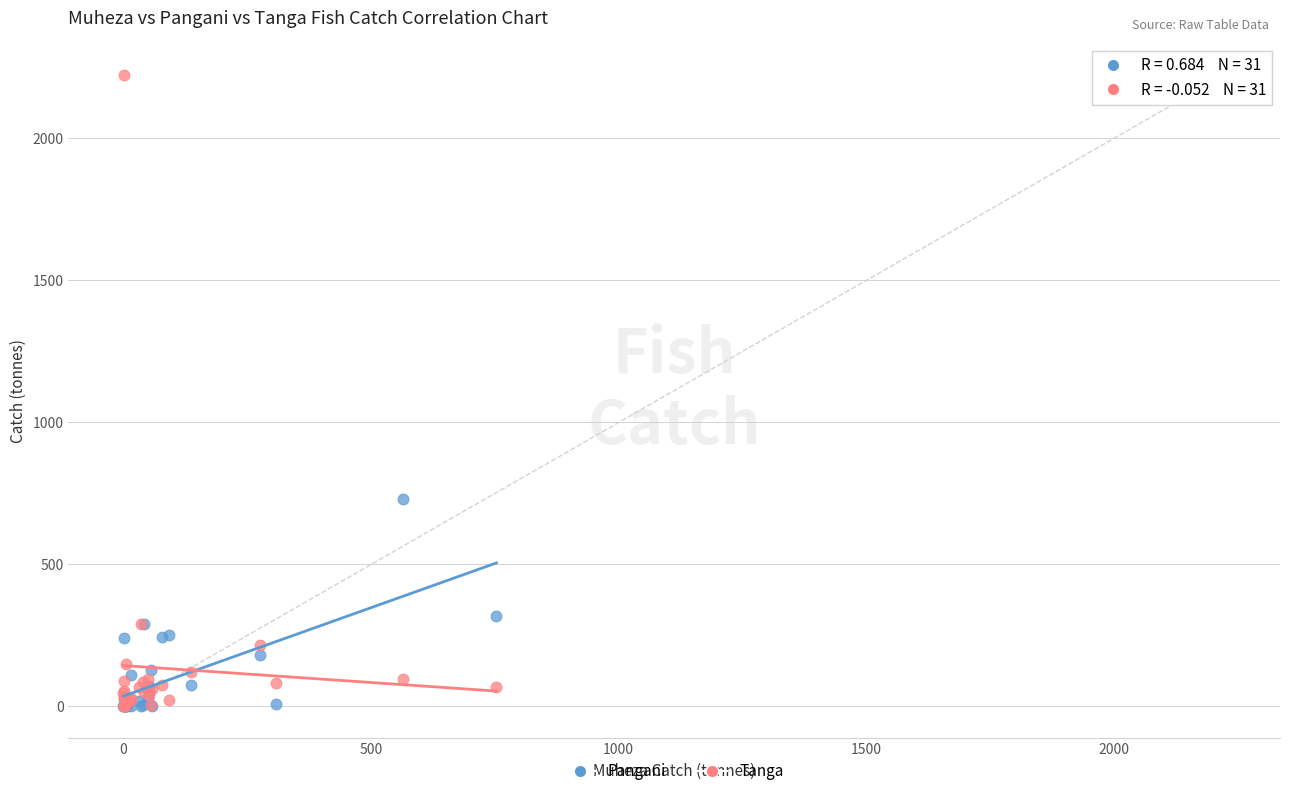

In the Pangani series, what Y value is closest to 365?

320.2